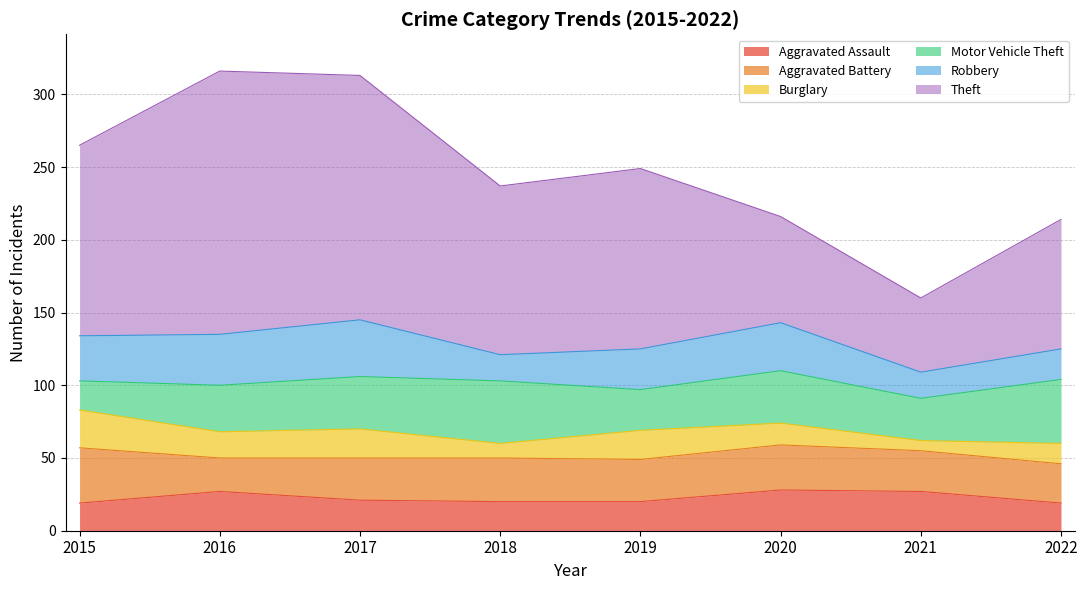

How many data points does each series have?

8